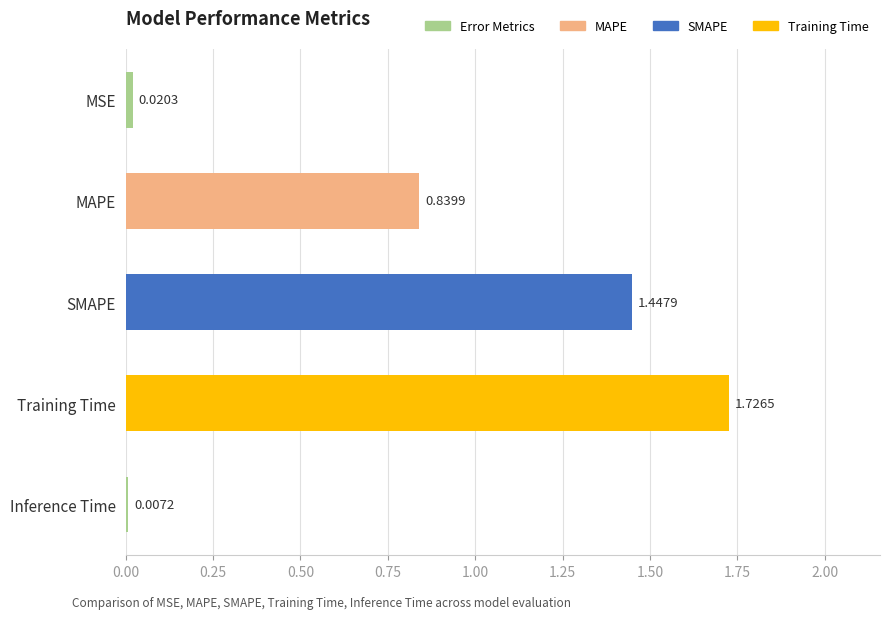

Between SMAPE and Inference Time, which is larger?

SMAPE